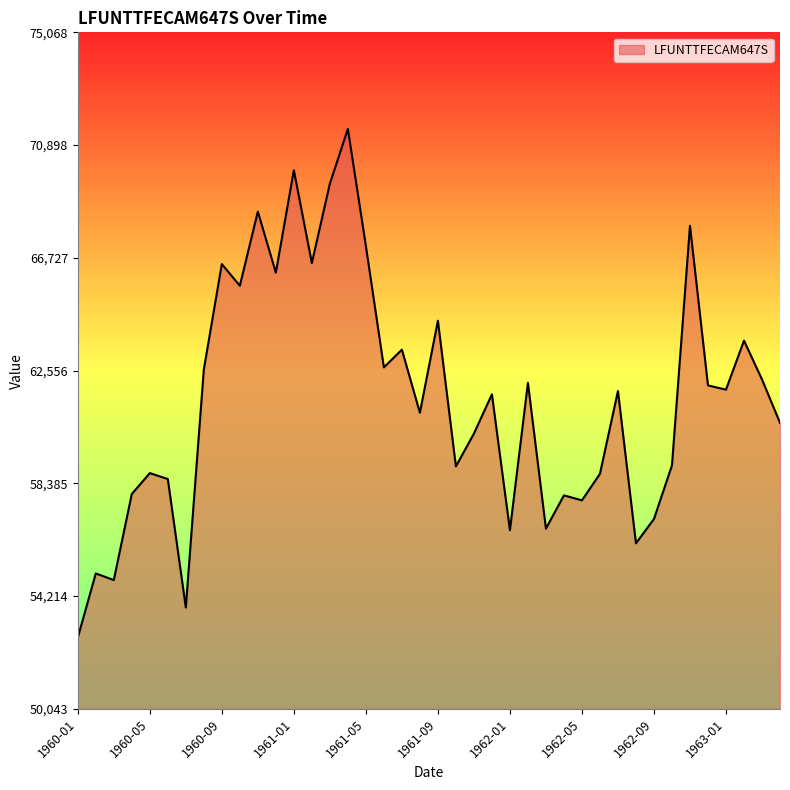

What is the difference between the maximum and minimum values?

18817.2